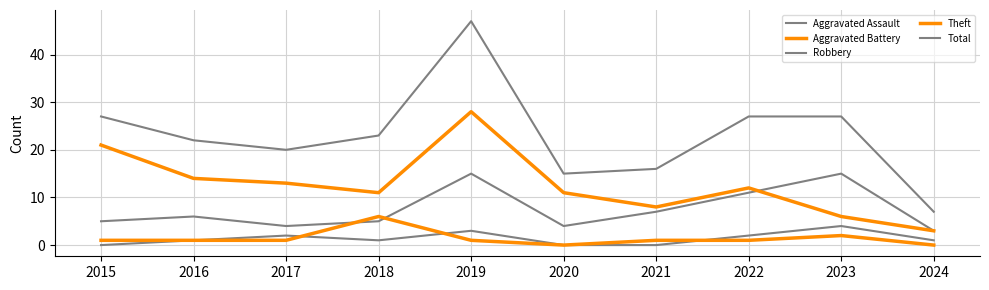

Does the chart display data point markers on the line(s)?

No